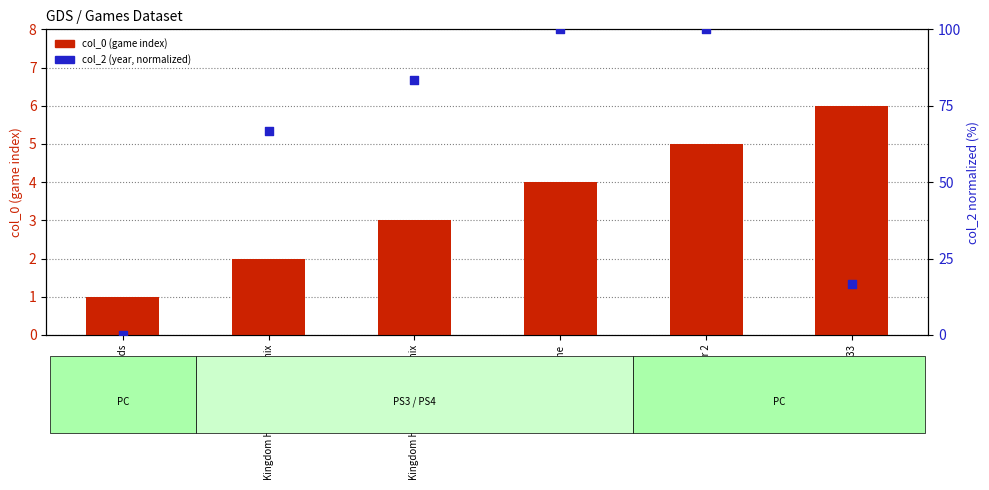

At which category is the sum across all series the highest?

Killing Floor 2